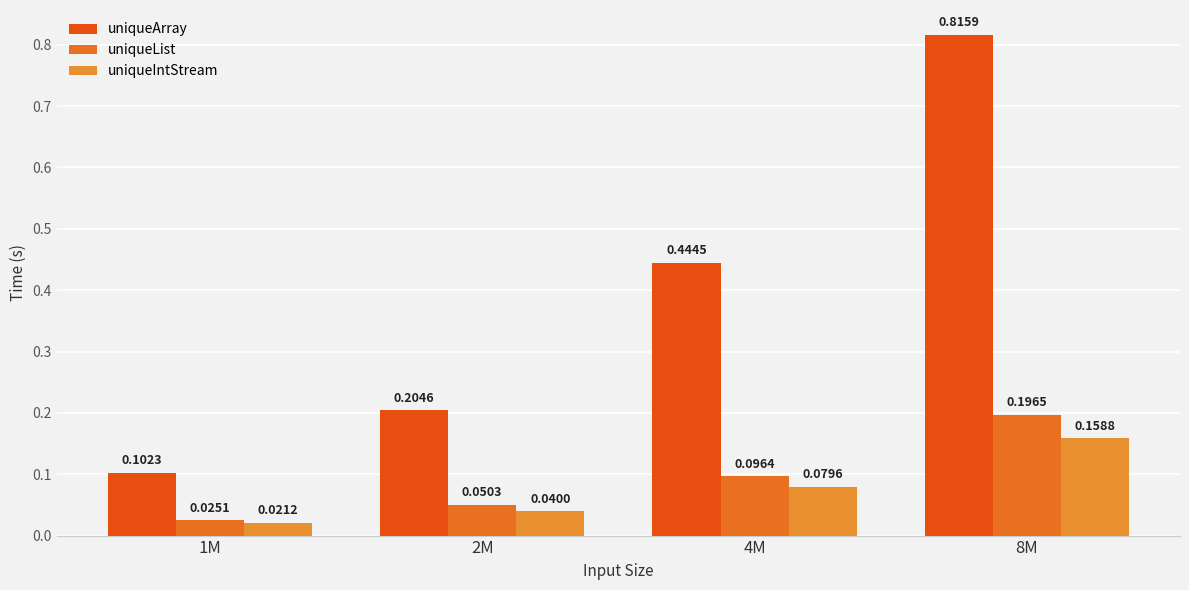

Which has a higher value, 8M or 4M?

8M